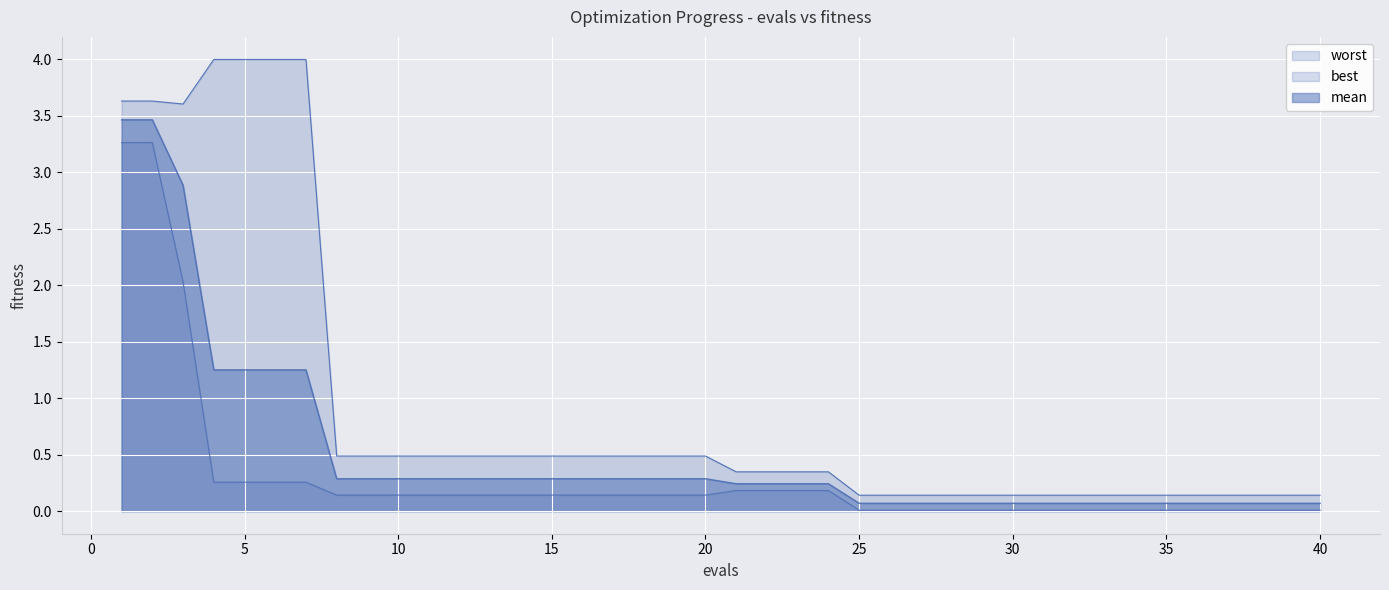

True or false: mean and best cross at least once.

False